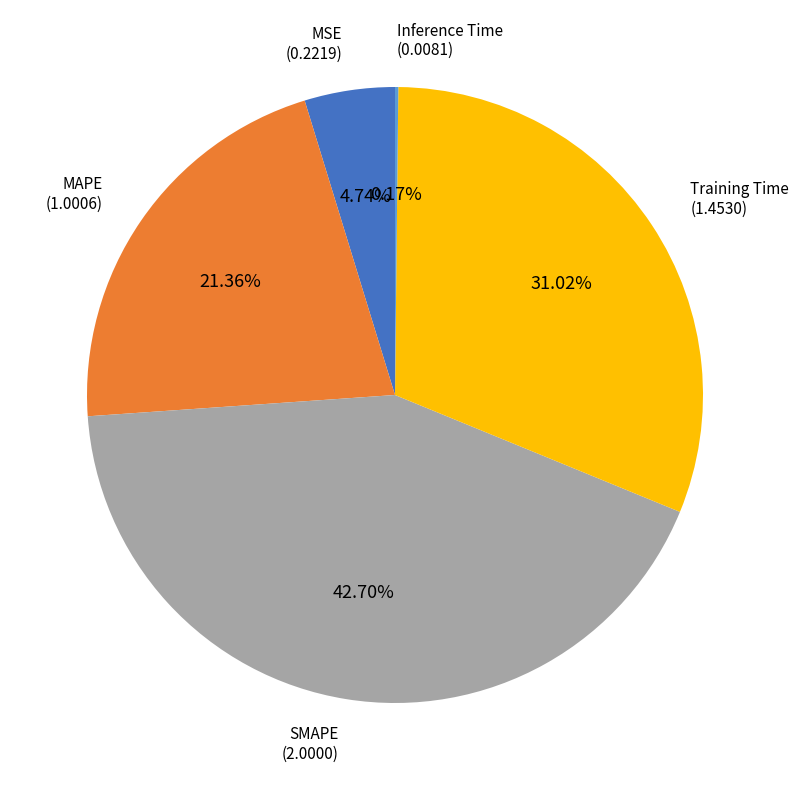

Is there a majority slice in this chart?

No